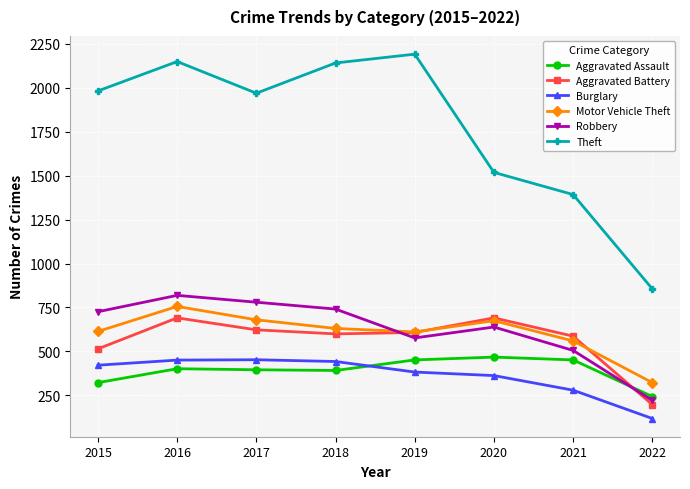

Does the chart display data point markers on the line(s)?

Yes